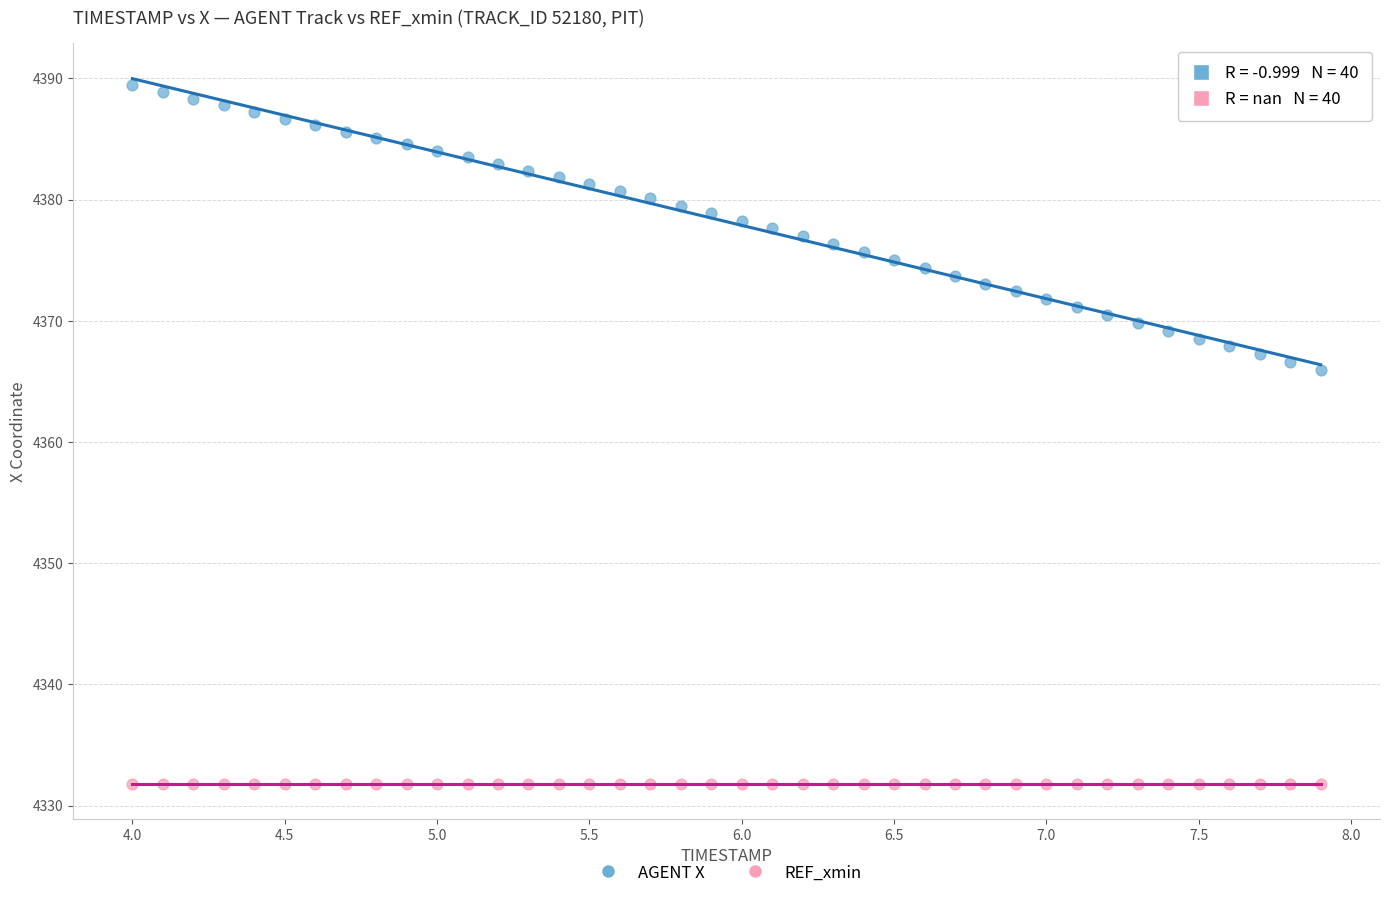

Across all series, what Y value is closest to 4360?

4366.0